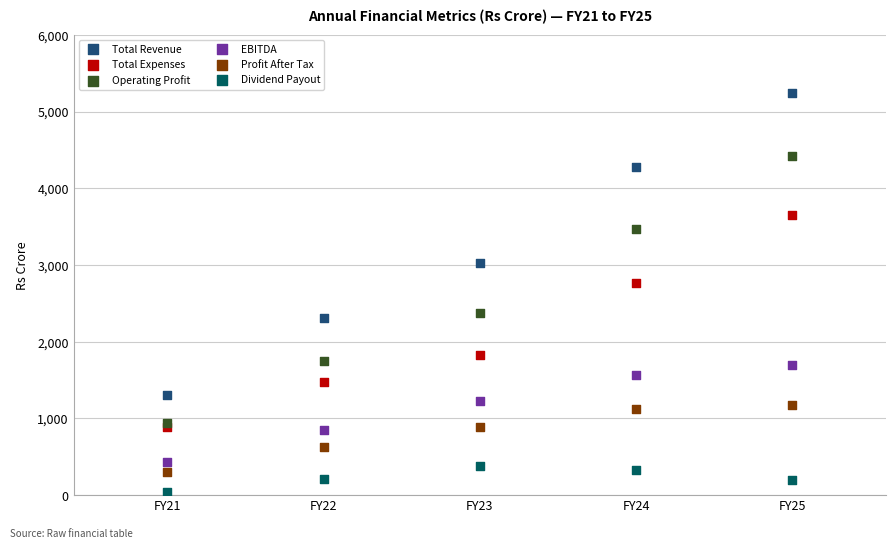

Which series reaches the minimum Y coordinate?

Dividend Payout